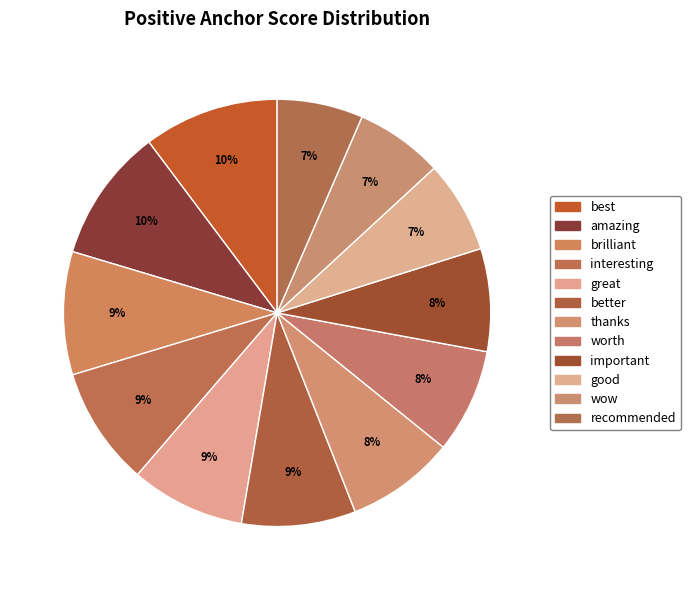

To the nearest percent, what portion does good represent?

7%